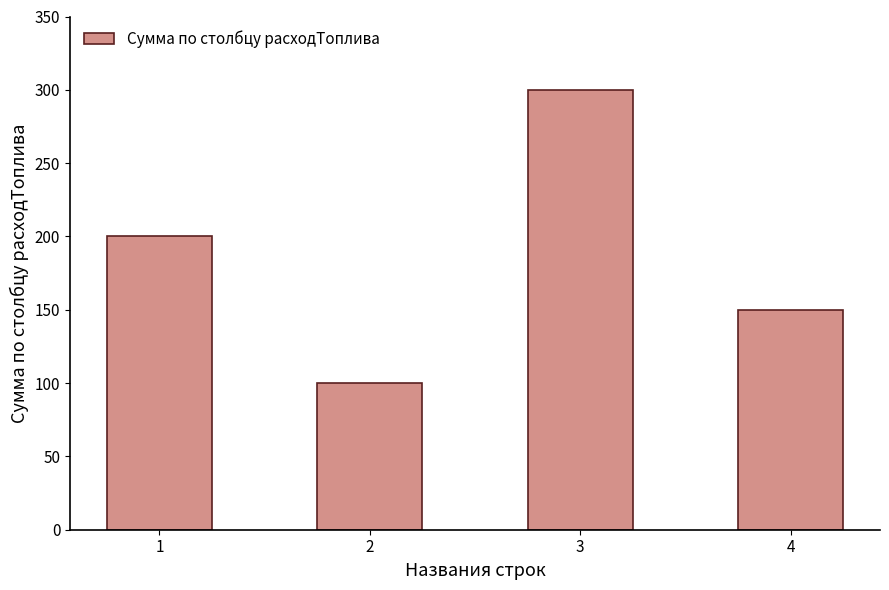

What is the change in value from 2 to 3?

+200